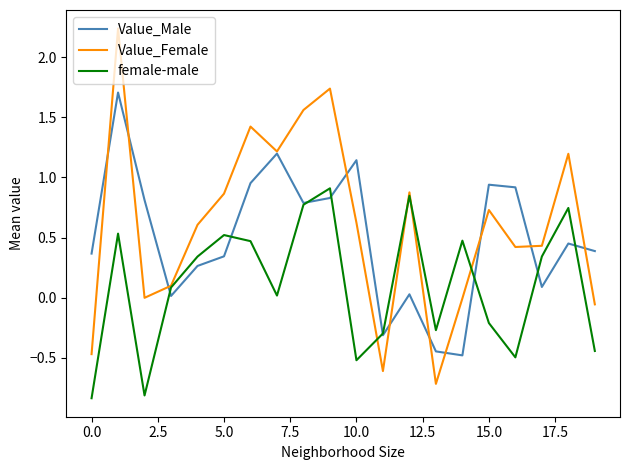

Rank the series by their average value, from lowest to highest.

female-male, Value_Male, Value_Female